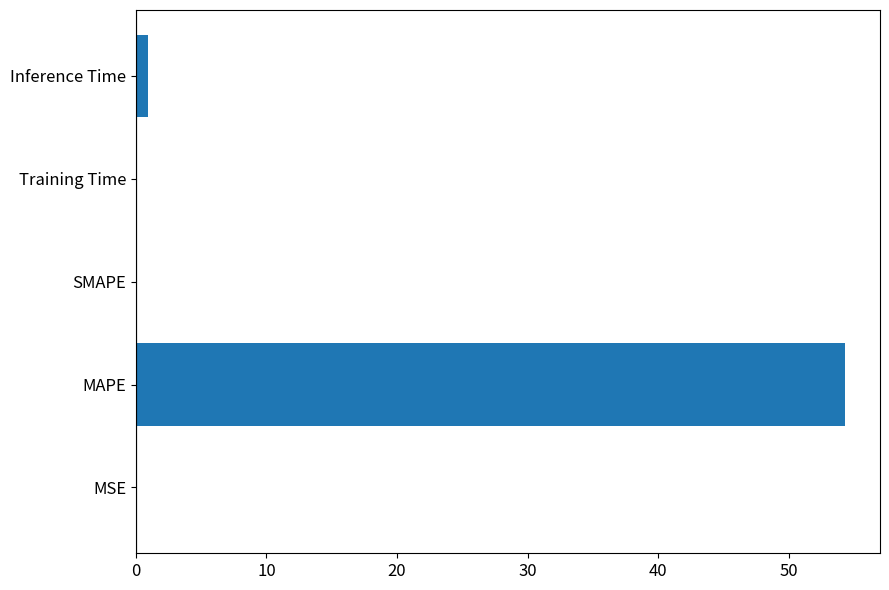

What is the sum of all values?

55.3